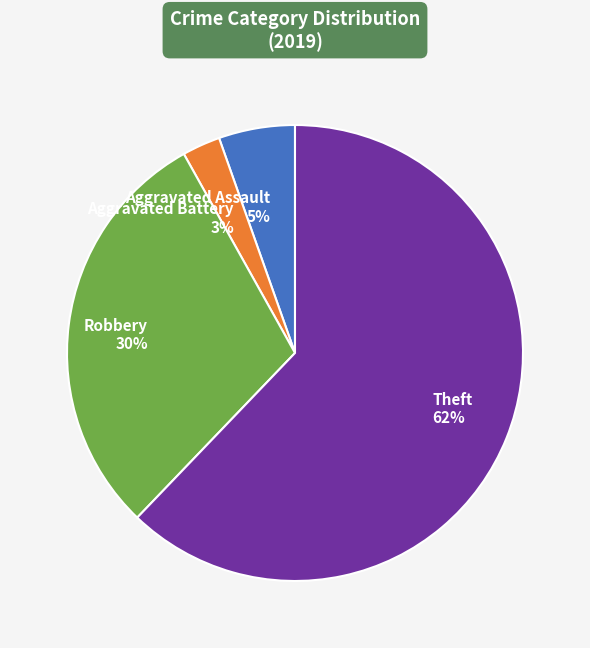

How many slices are in this pie chart?

4